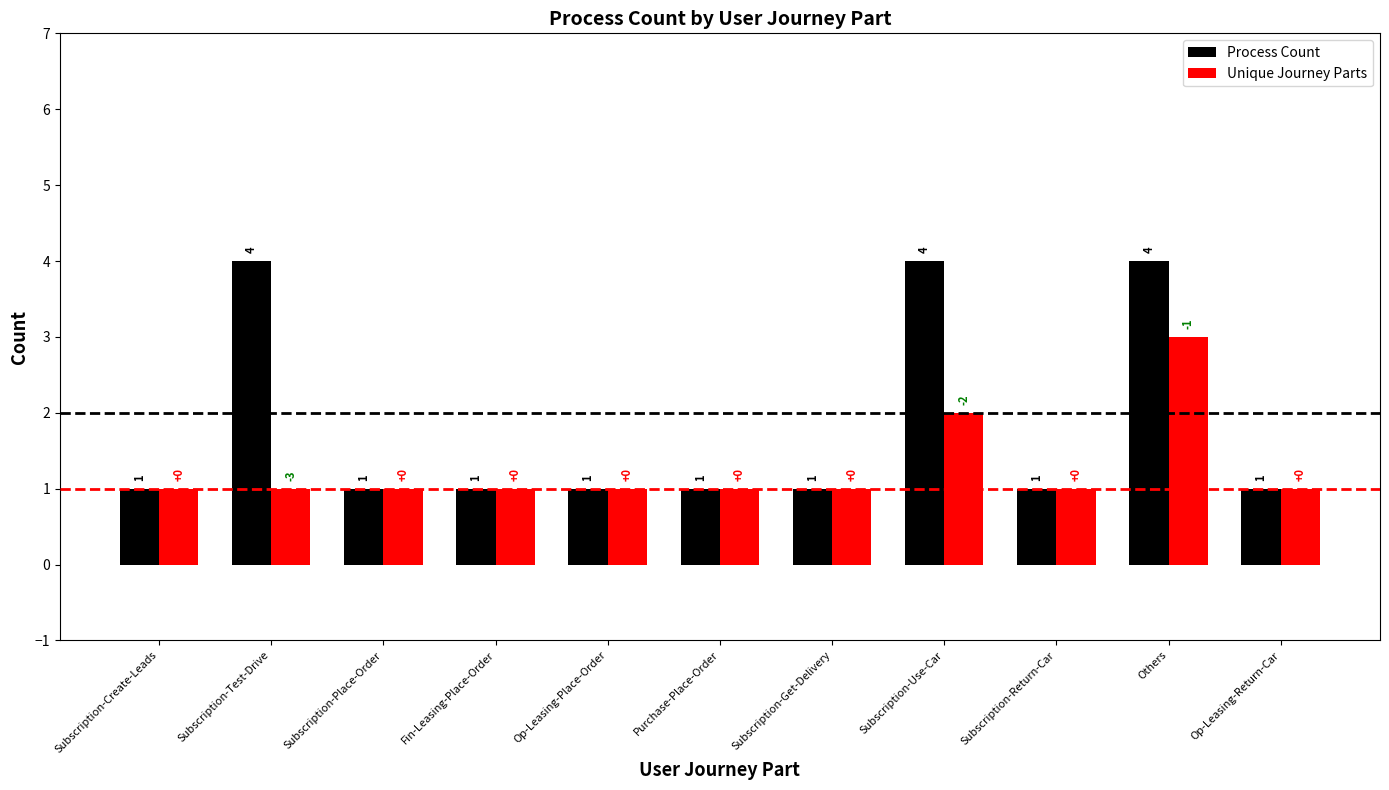

Which series has the widest spread of values?

Process Count